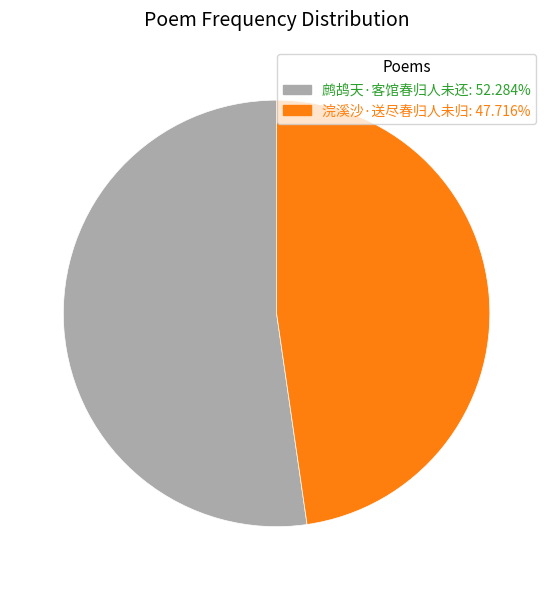

Does 浣溪沙·送尽春归人未归 account for over 50% of the chart?

No